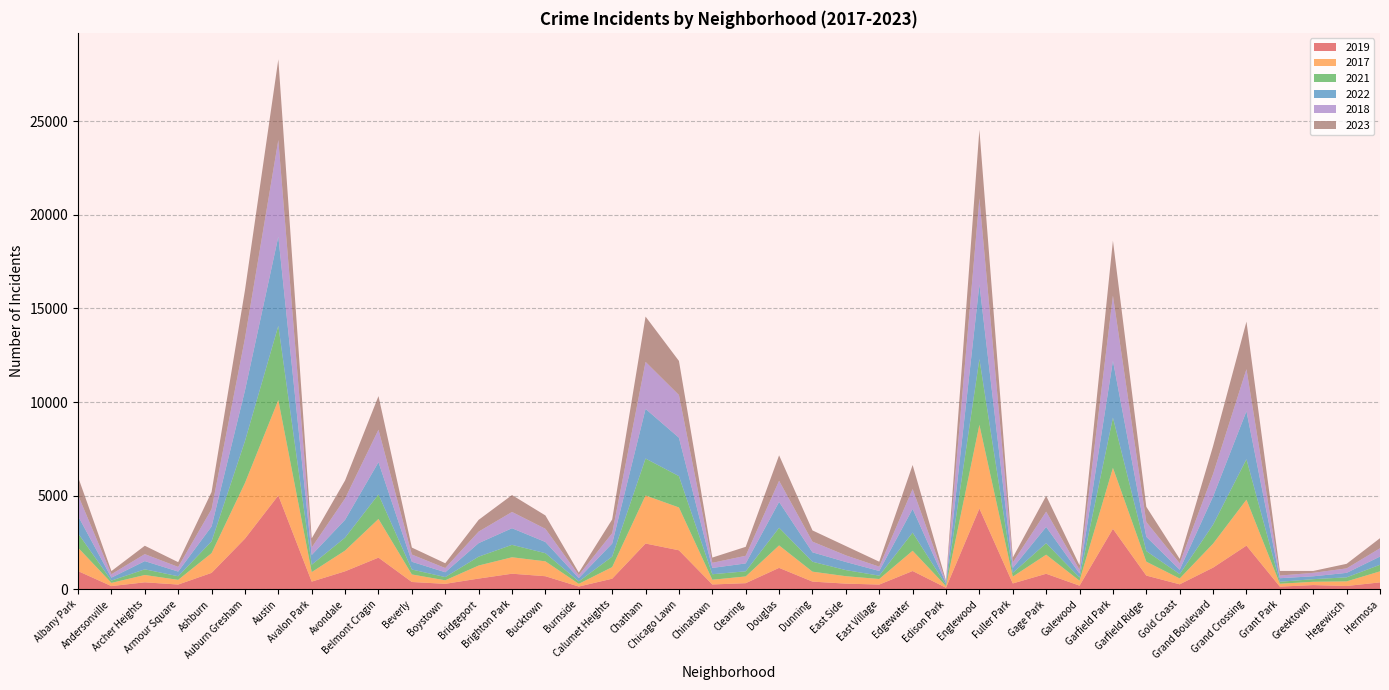

Reading left to right, what are all the values shown in this chart?

2019: 968	166	368	249	872	2700	5008	405	957	1687	385	287	568	828	694	142	561	2441	2079	253	322	1140	406	298	248	972	77	4310	308	825	189	3226	728	261	1153	2328	138	220	171	365
2017: 1252	171	391	250	1053	2973	5096	508	1107	2066	403	188	697	878	795	145	620	2566	2288	253	360	1200	531	397	296	1082	87	4470	365	1019	265	3257	743	311	1281	2456	154	176	246	589
2021: 767	123	303	193	629	2237	3970	395	692	1312	264	173	474	664	435	130	559	1974	1675	293	274	943	530	326	180	969	62	3518	200	613	170	2686	565	233	1015	2160	104	140	217	350
2022: 926	157	439	251	797	2703	4762	522	953	1721	414	258	722	888	599	175	698	2652	2053	338	422	1380	504	433	250	1268	99	3982	263	871	211	3033	766	236	1503	2566	192	154	239	441
2018: 1117	184	374	248	924	2787	5163	401	1142	1736	386	224	616	870	704	160	554	2513	2281	273	409	1131	571	354	230	1063	75	4608	289	817	202	3485	789	342	1205	2249	141	185	240	442
2023: 972	167	447	253	918	2568	4310	483	962	1795	372	257	628	902	714	134	735	2420	1820	280	477	1359	599	497	265	1282	55	3659	266	842	239	2935	813	237	1490	2537	247	100	243	539